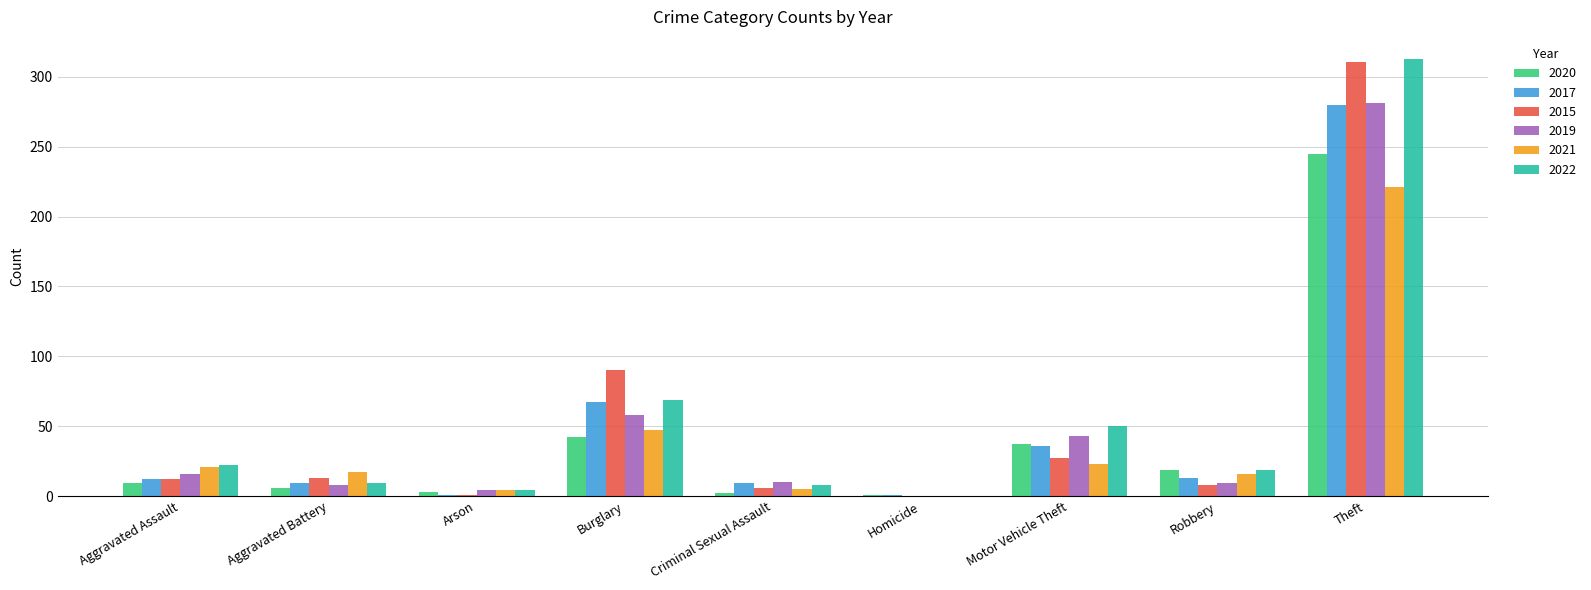

What is the average value of the 2021 series?

39